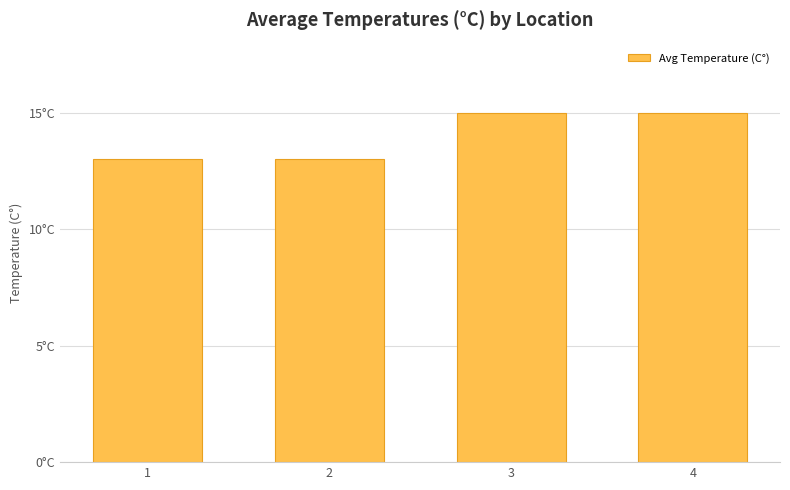

Are the bars horizontal?

No